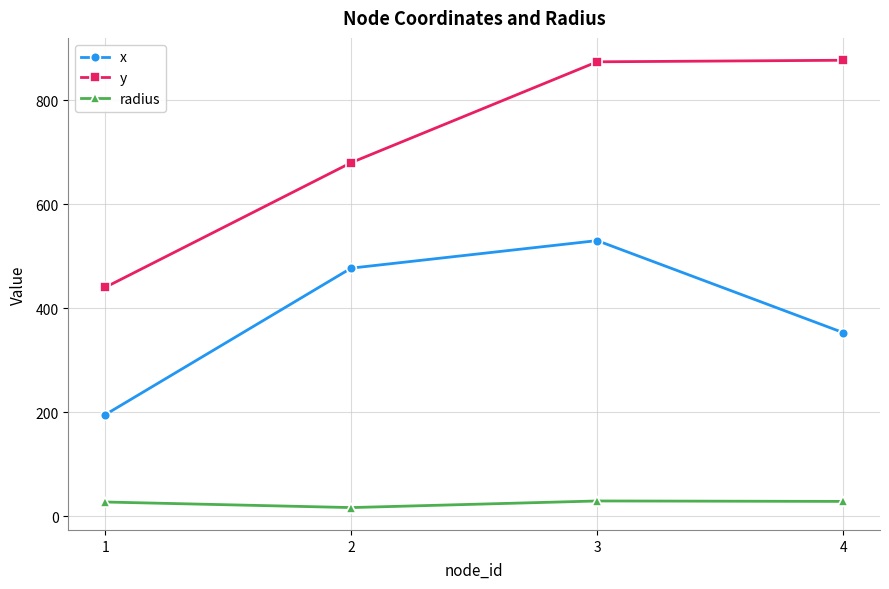

What is the difference between the maximum and minimum values in the y series?

437.0